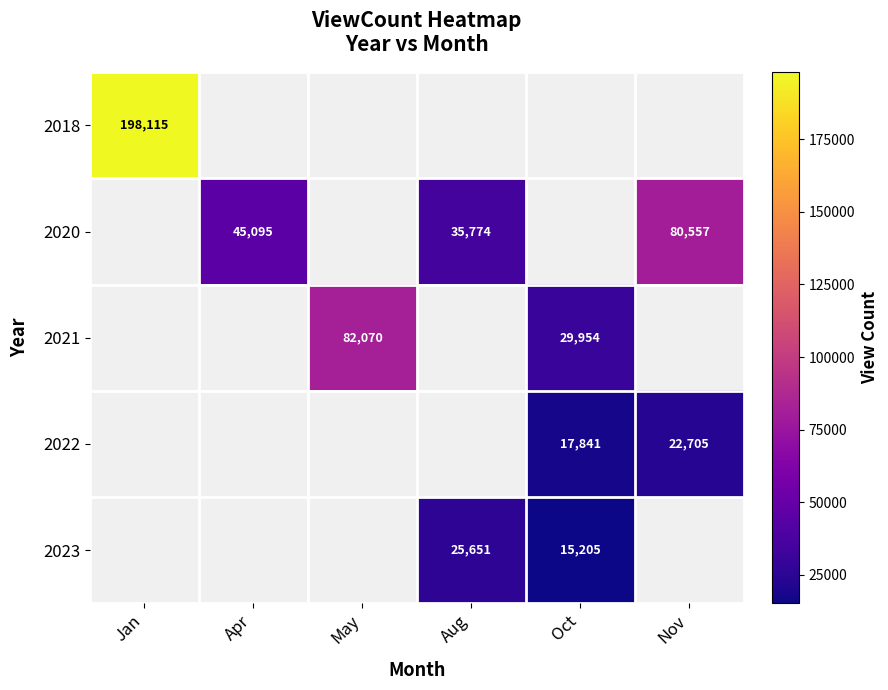

True or false: 2021 has a value of 111499 at May.

False